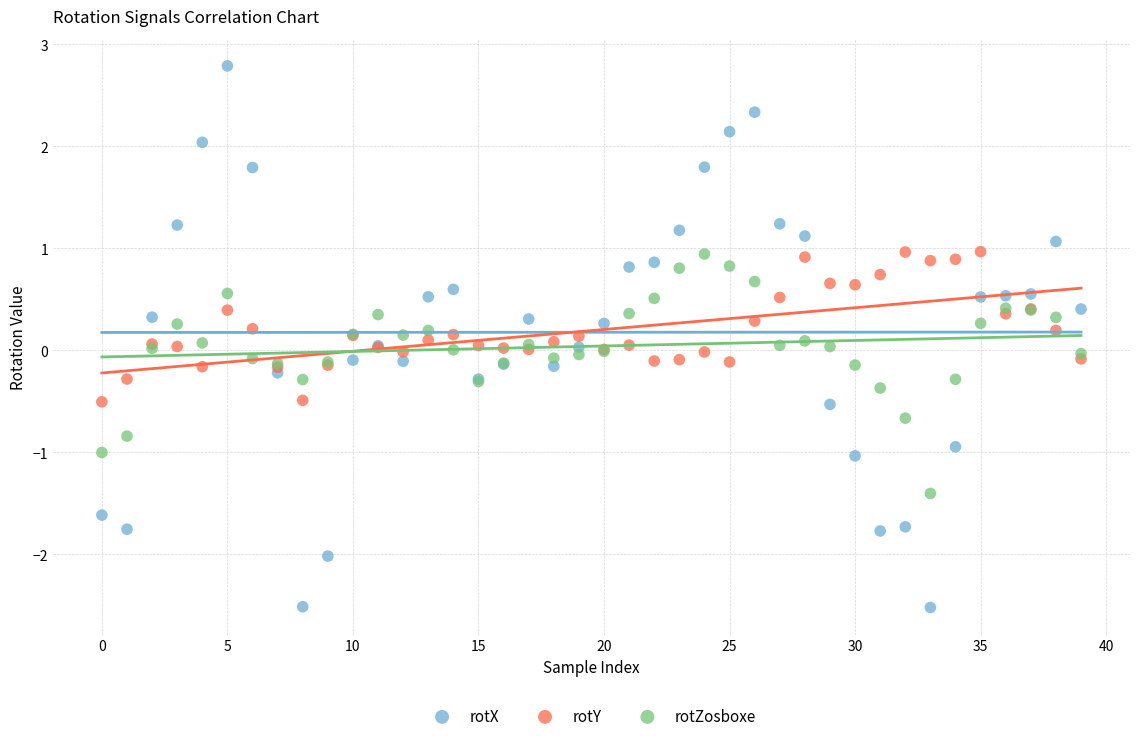

Which series has the largest Y range (max minus min)?

rotX